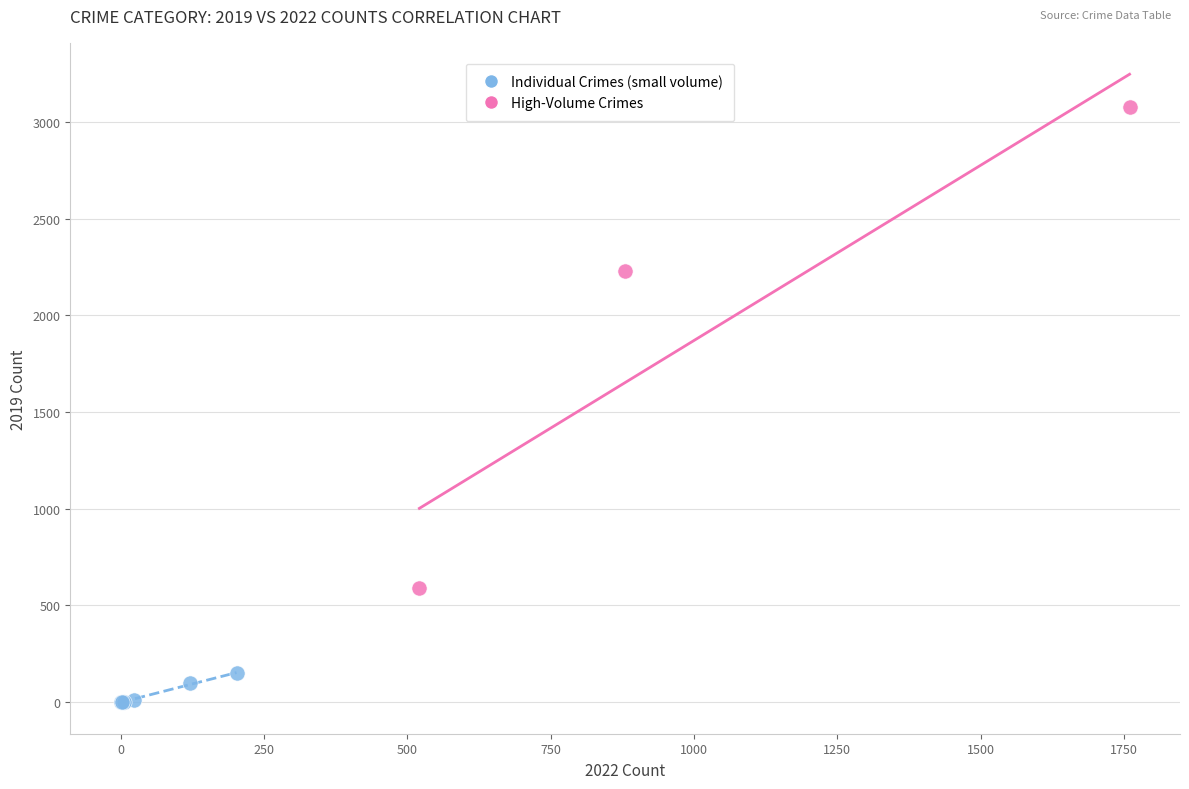

Which series contains the highest Y value?

High-Volume Crimes